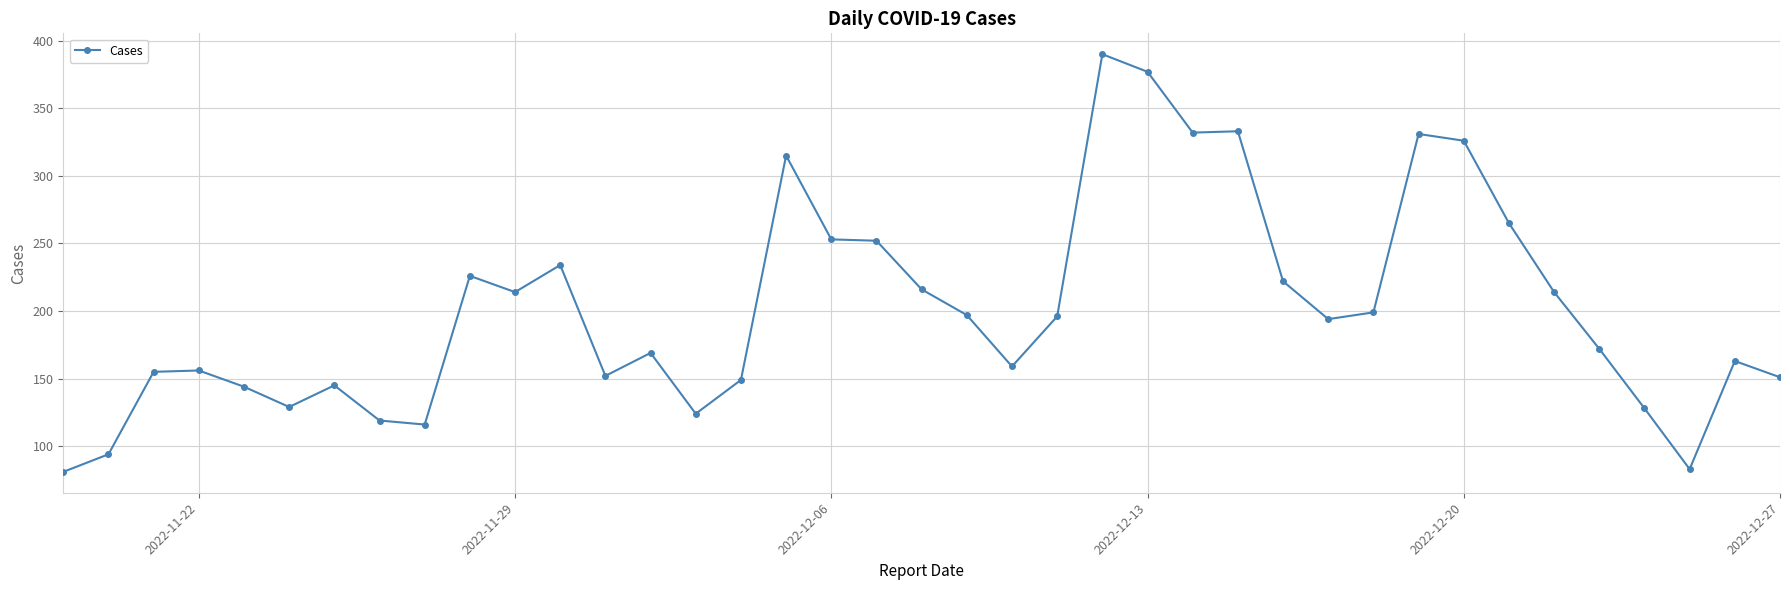

What is the smallest value displayed?

81